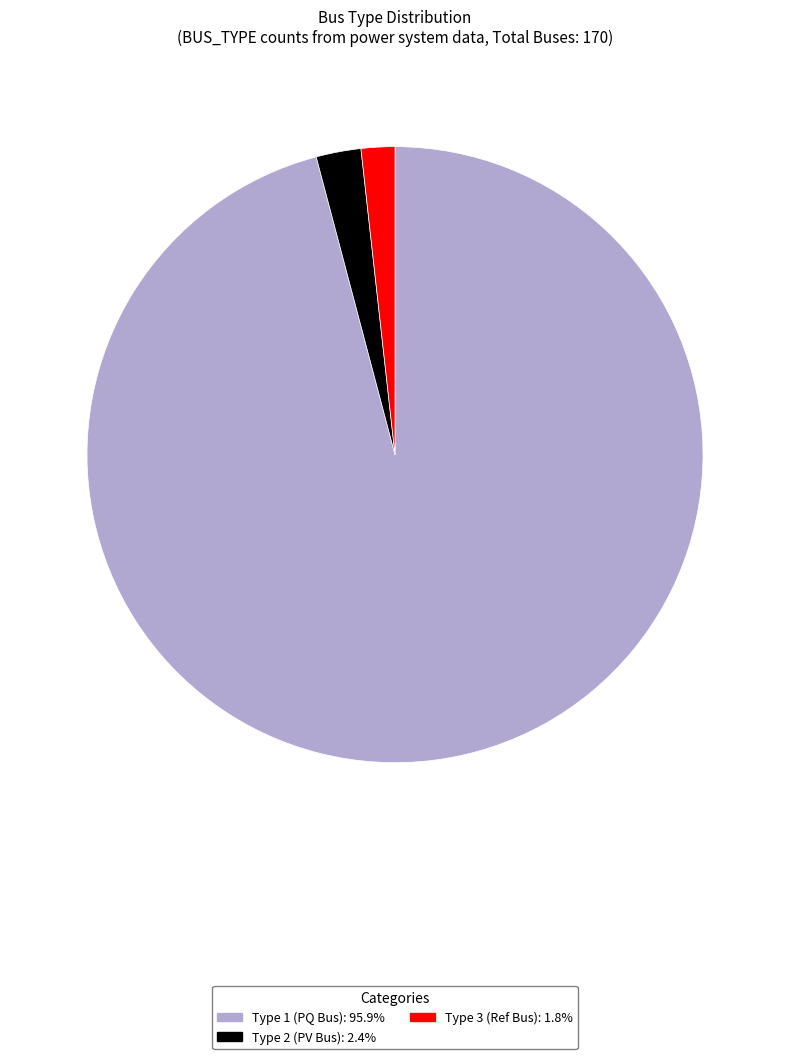

Does any single category account for the majority?

Yes